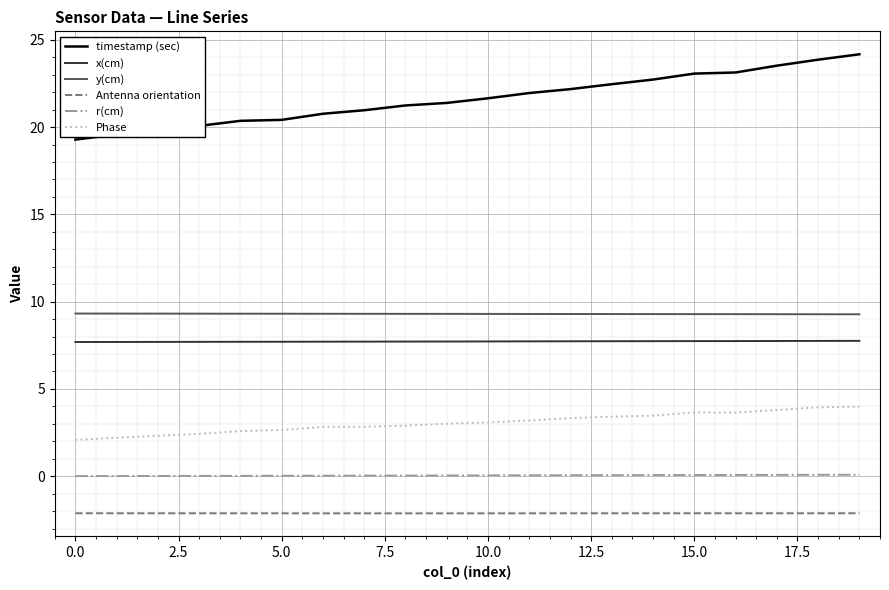

What is the smallest value displayed?

-2.1